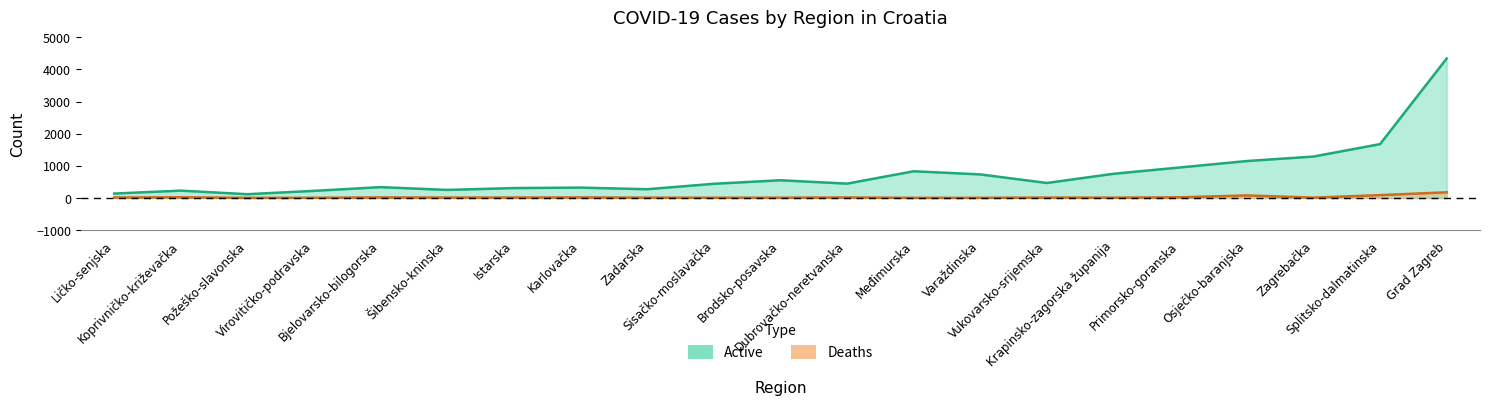

Is the value of Deaths (line) at Sisačko-moslavačka greater than the value of Active (line) at Požeško-slavonska?

No